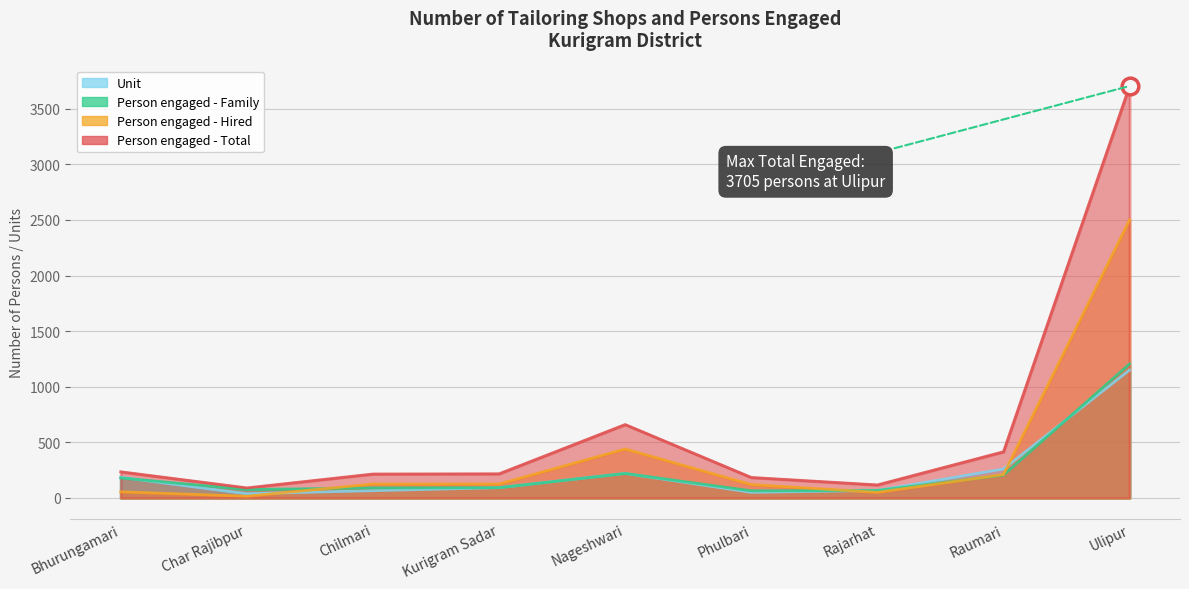

How many interior local valleys does the Person engaged - Hired series have?

2